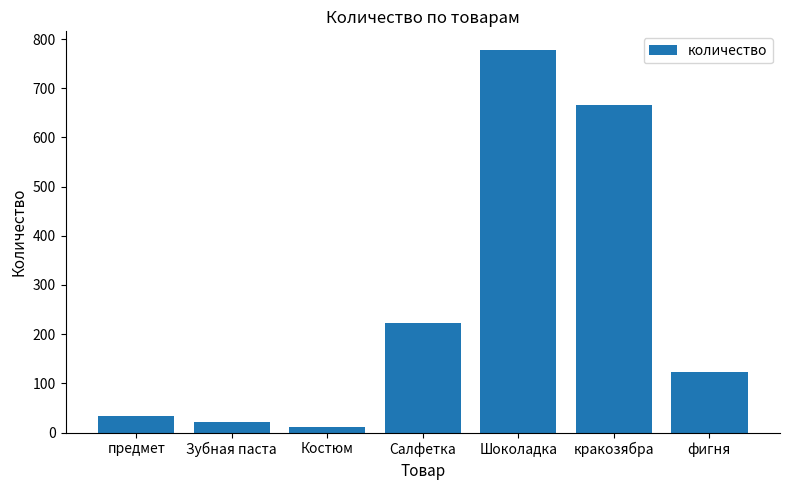

What is the ratio of the value at Салфетка to the value at Костюм?

20.2